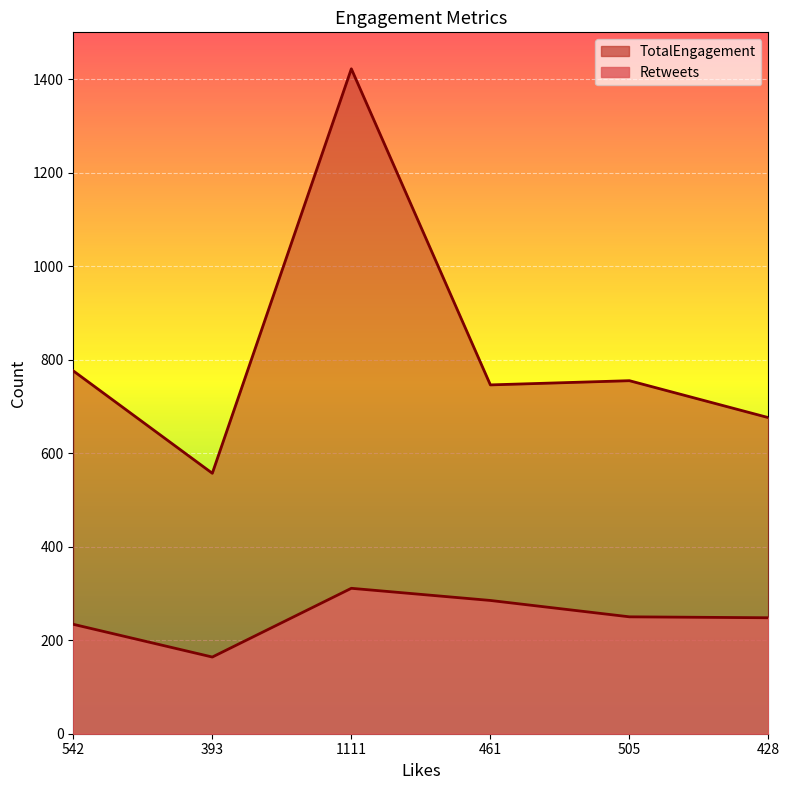

True or false: TotalEngagement has more than 2 points higher than both neighbors.

False